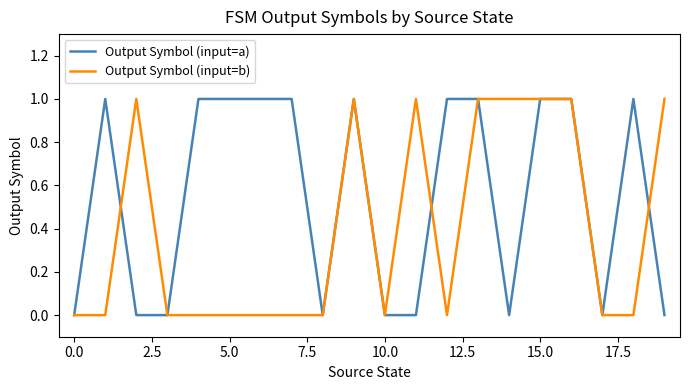

Which series has the largest total across all categories?

Output Symbol (input=a)